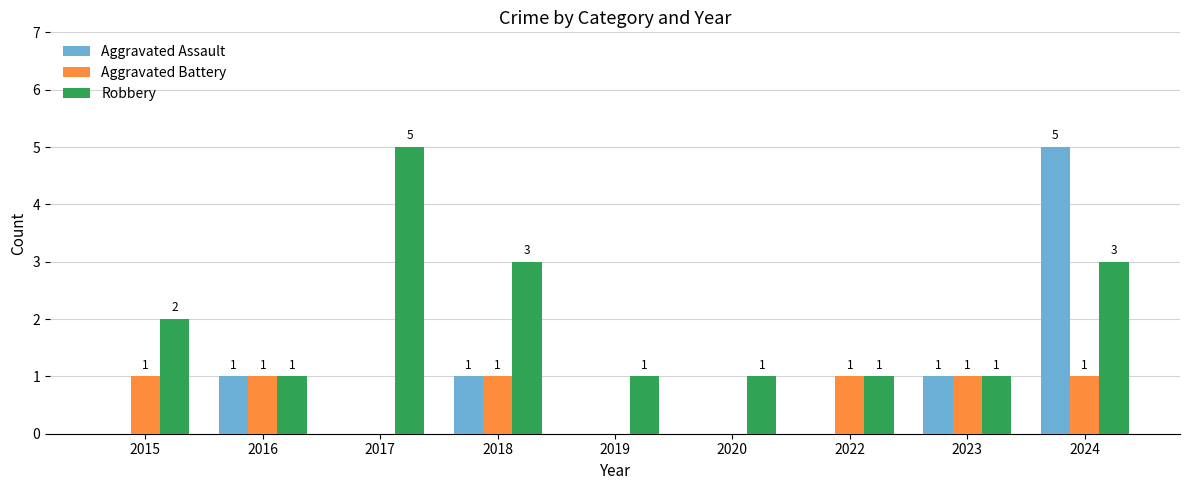

At which category is the sum across all series the highest?

2024